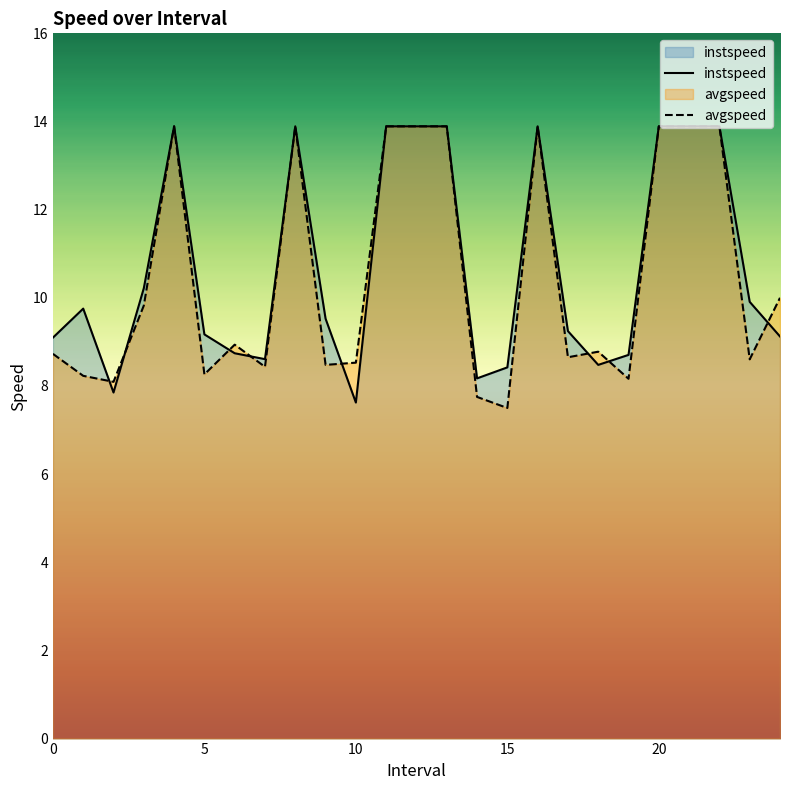

How many series are shown in this chart?

2